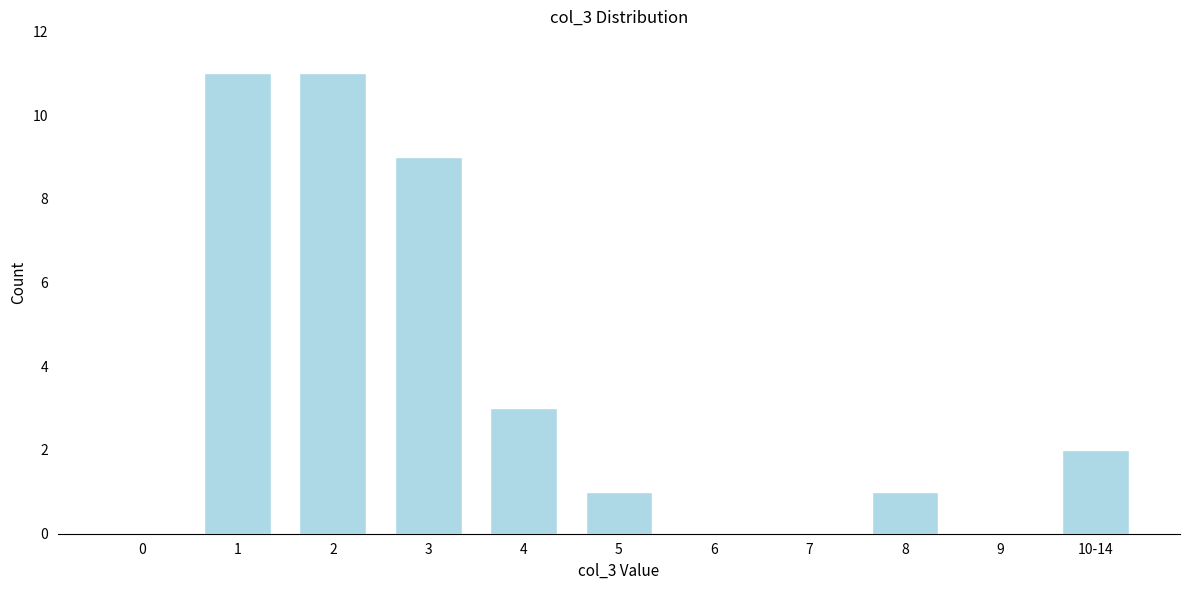

Reading left to right, transcribe all the data shown in this chart.

0=0	1=11	2=11	3=9	4=3	5=1	6=0	7=0	8=1	9=0	10-14=2